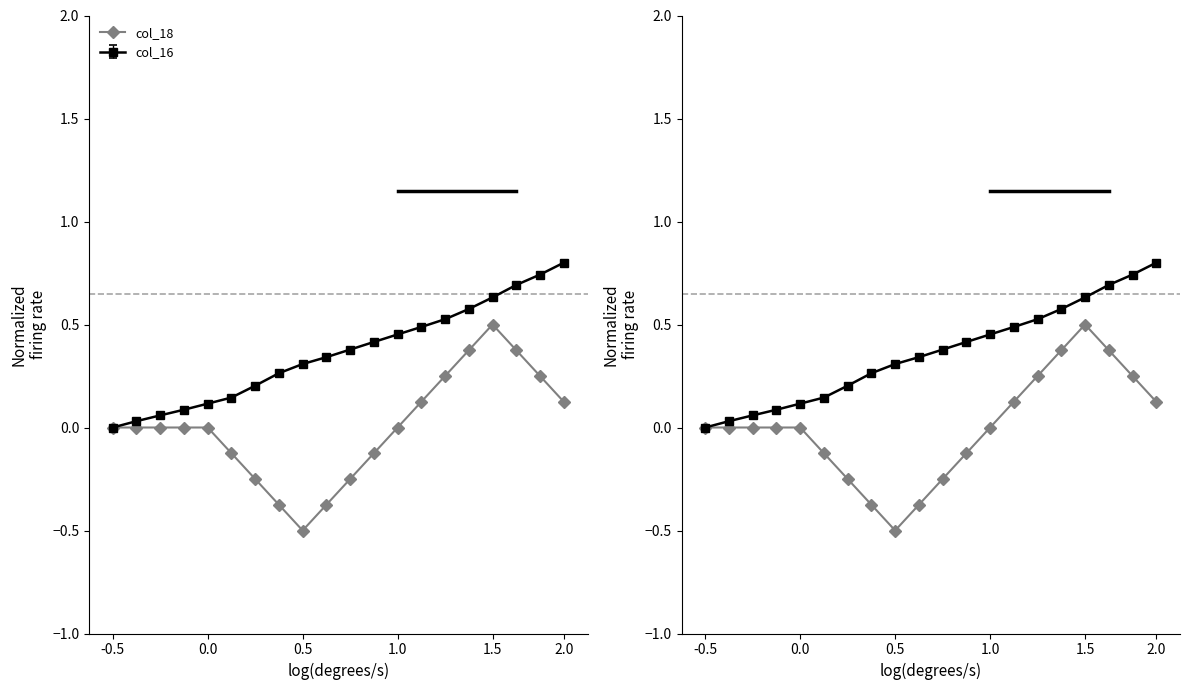

Where does the data first go above 0?

13